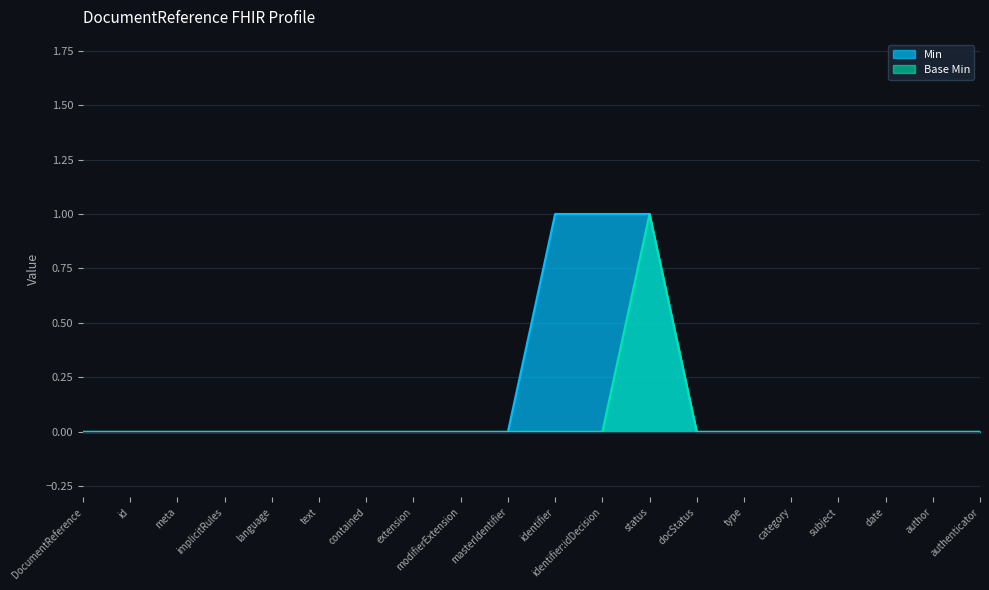

True or false: Min has more than 0 interior local peaks.

False